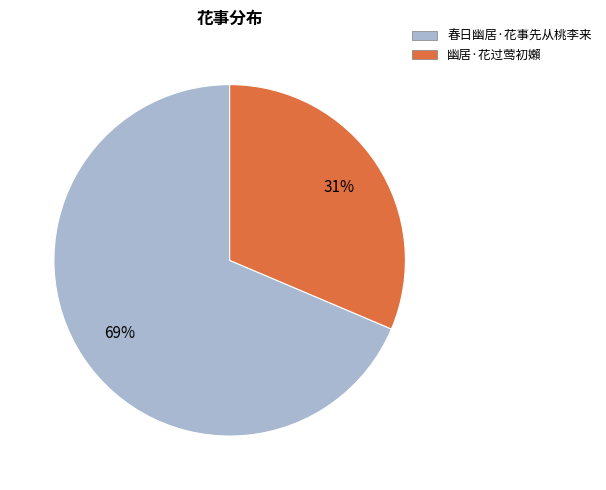

What percentage is the 幽居·花过莺初嬾 slice, to the nearest percent?

31%